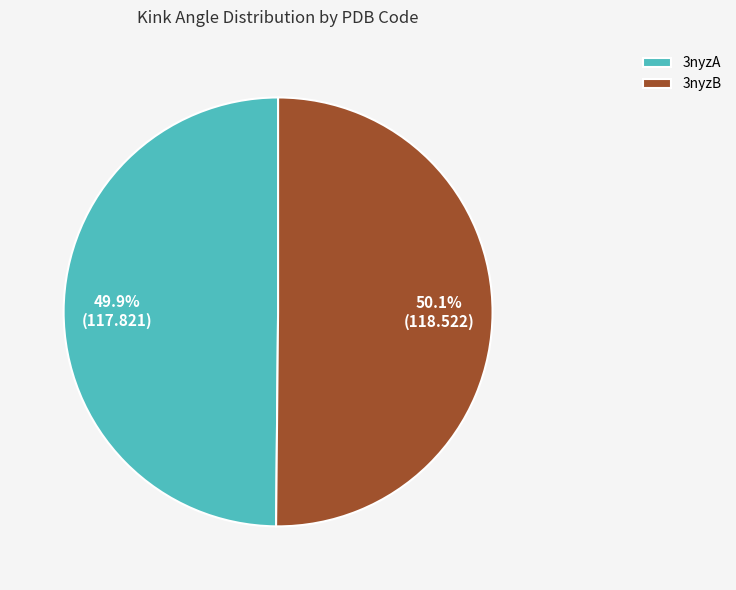

Does any single category account for the majority?

Yes